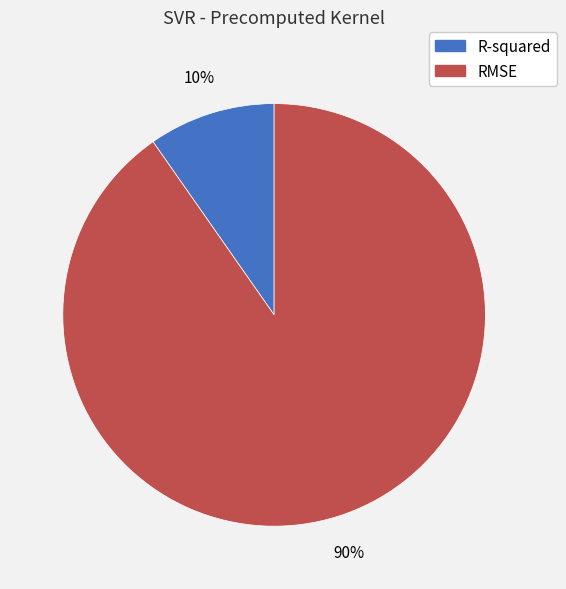

To the nearest percent, what portion does R-squared represent?

10%